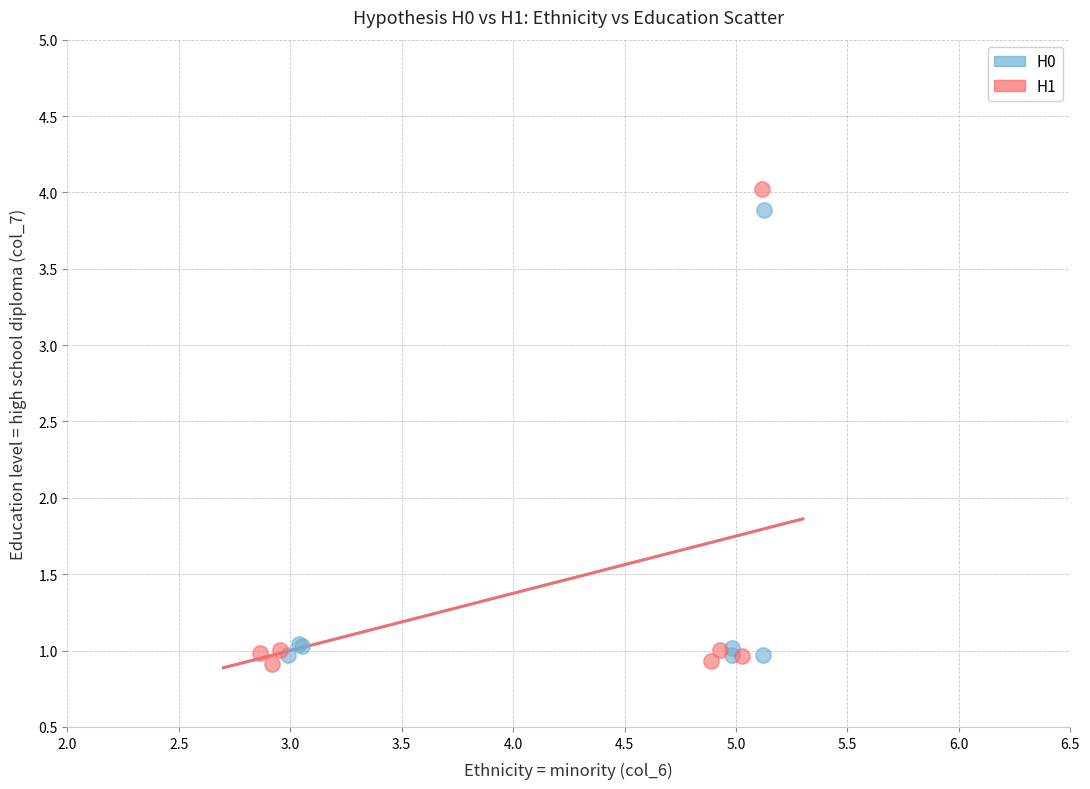

What are all the series names shown in the legend?

H0, H1